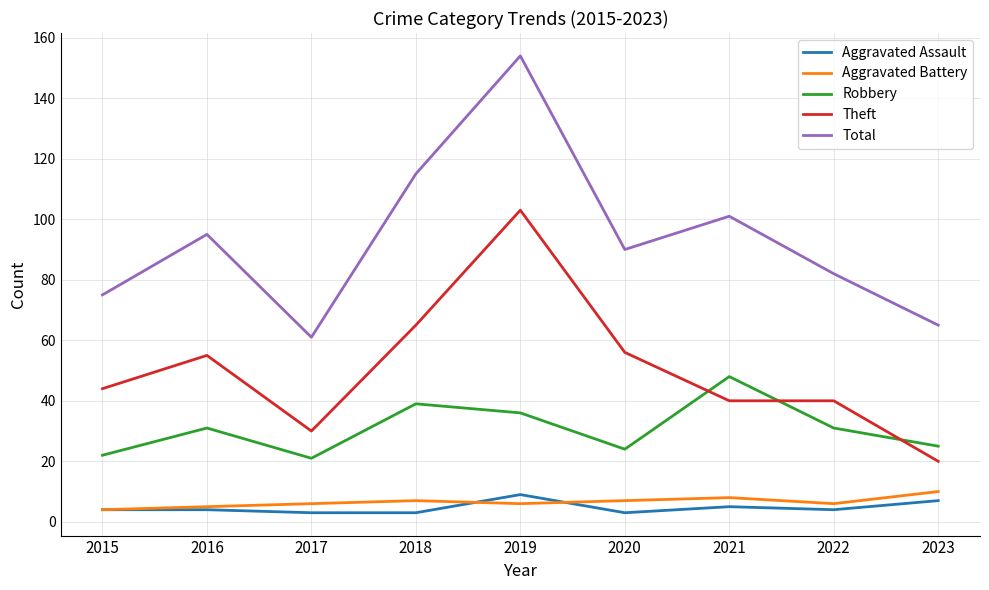

Reading left to right, list all the values displayed in this chart.

Aggravated Assault: 2015=4	2016=4	2017=3	2018=3	2019=9	2020=3	2021=5	2022=4	2023=7
Aggravated Battery: 2015=4	2016=5	2017=6	2018=7	2019=6	2020=7	2021=8	2022=6	2023=10
Robbery: 2015=22	2016=31	2017=21	2018=39	2019=36	2020=24	2021=48	2022=31	2023=25
Theft: 2015=44	2016=55	2017=30	2018=65	2019=103	2020=56	2021=40	2022=40	2023=20
Total: 2015=75	2016=95	2017=61	2018=115	2019=154	2020=90	2021=101	2022=82	2023=65